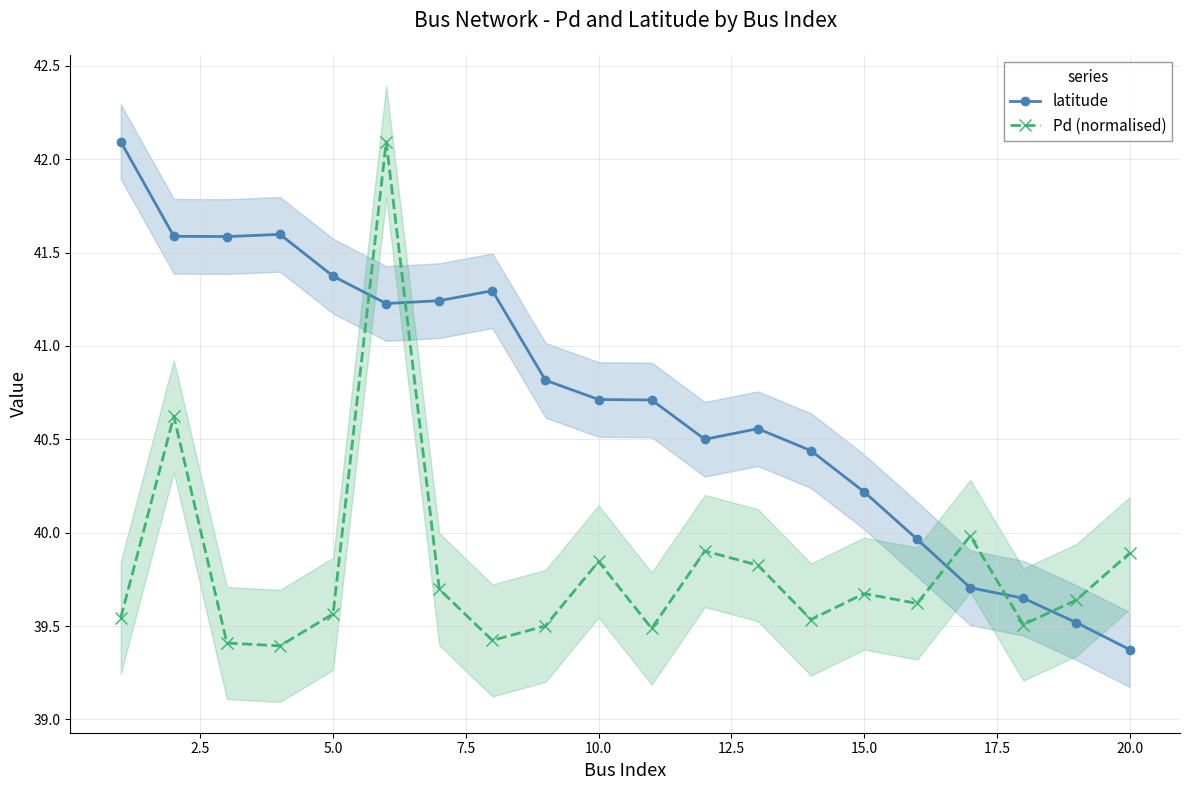

True or false: latitude and Pd (normalised) cross at least once.

True